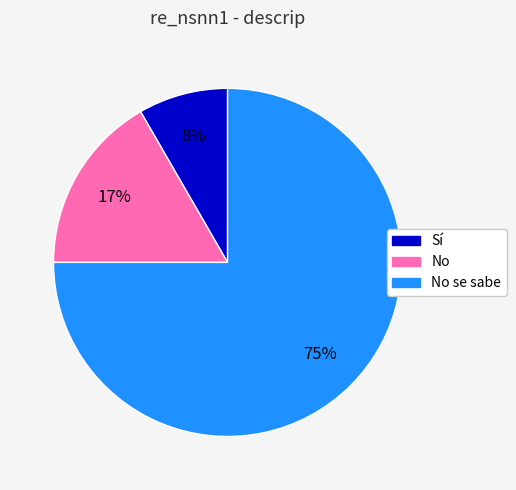

To the nearest percent, what is the difference between the largest and smallest slice percentages?

67%